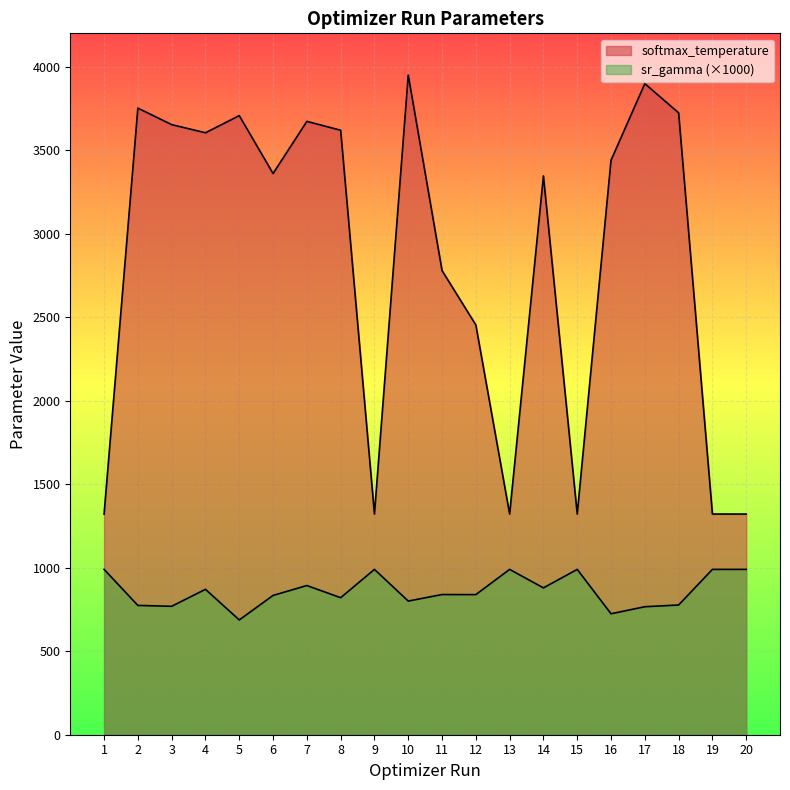

What is the lowest value of the softmax_temperature_human_readable series?

1321.0